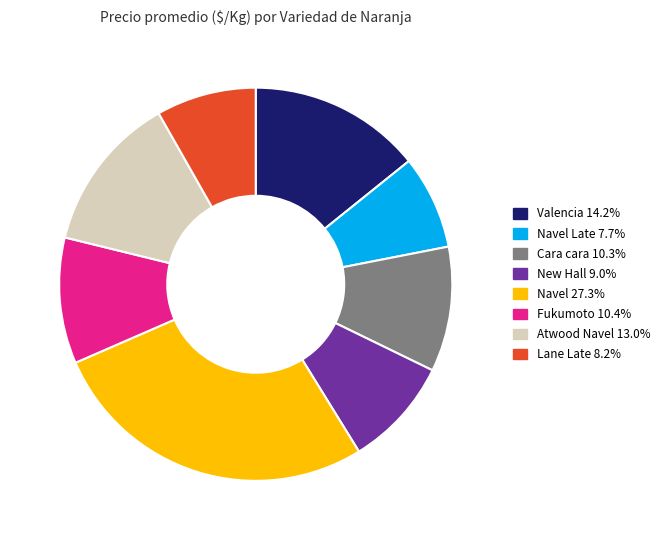

Does any single category account for the majority?

No